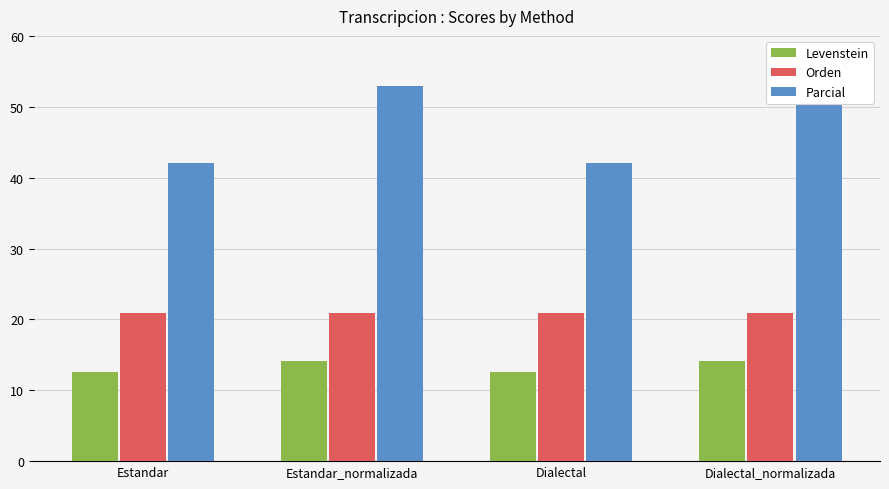

What is the difference between the Parcial values at Estandar_normalizada and Estandar?

10.8